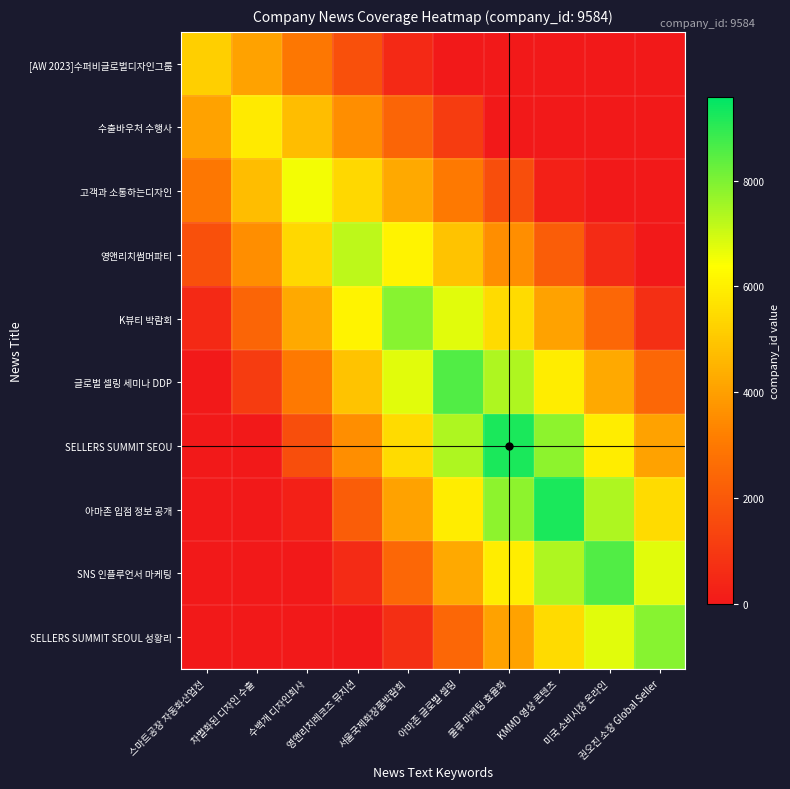

What is the difference between the highest and lowest values at 스마트공장 자동화산업전?

5179.0